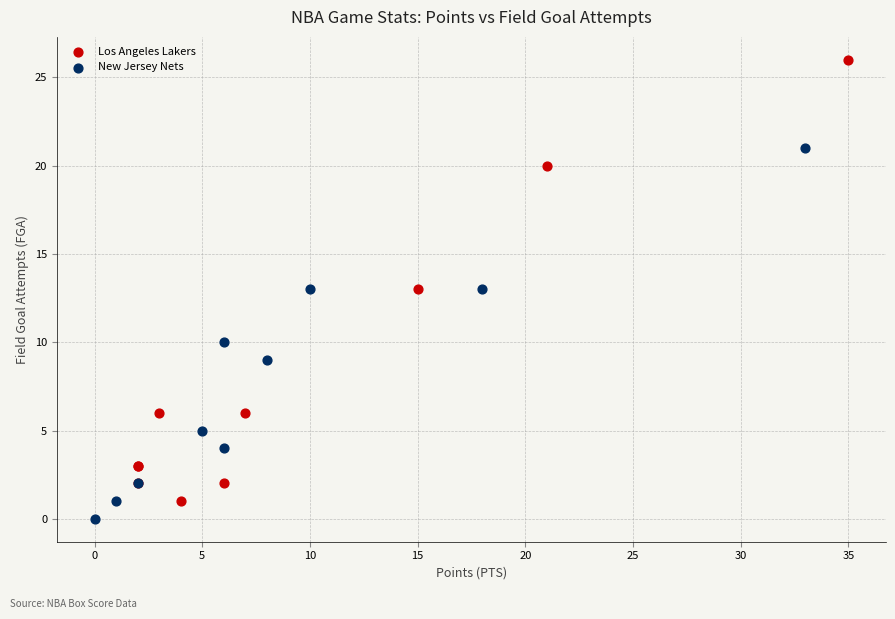

Which series contains the lowest Y value?

New Jersey Nets